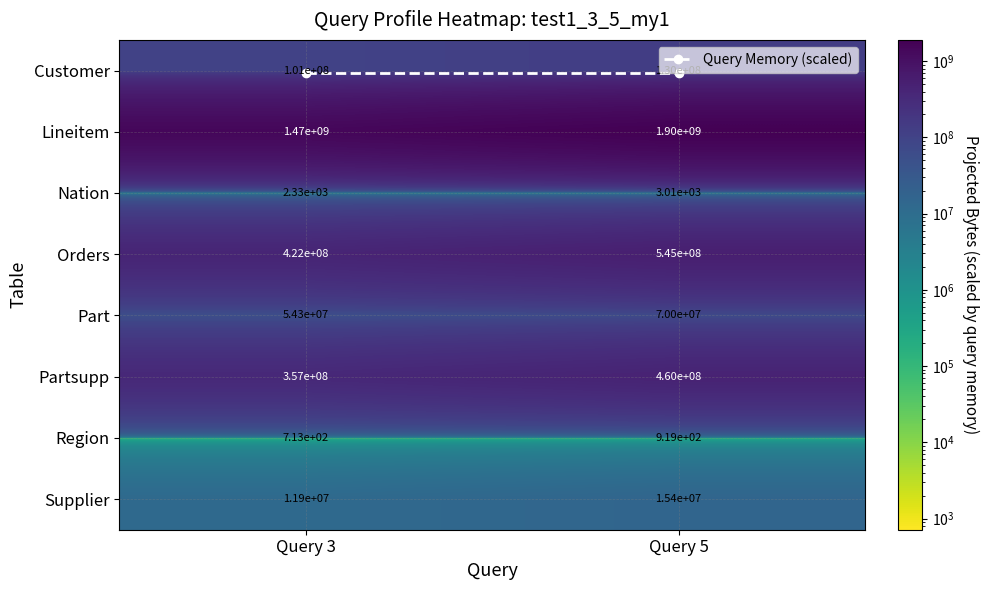

At how many categories does at least one series exceed 1120551379?

2